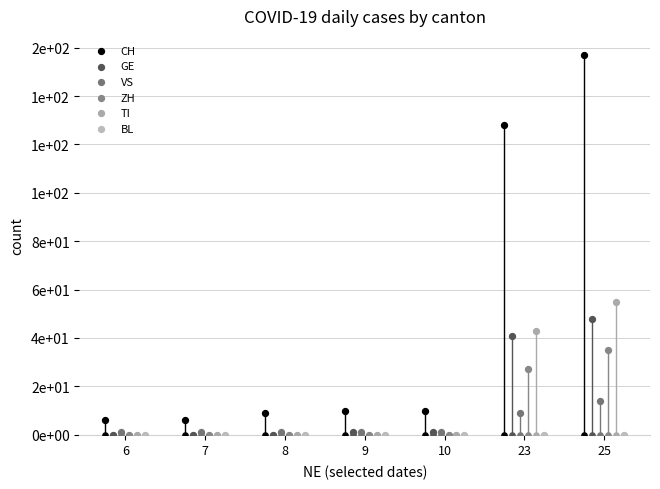

At how many categories does at least one series exceed 66?

2